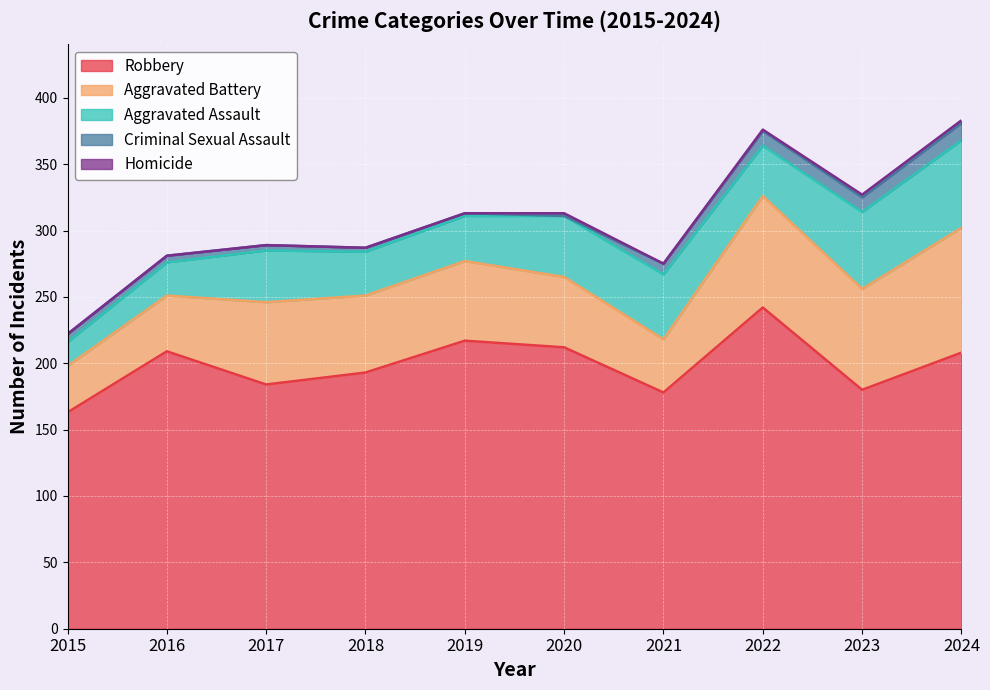

The Aggravated Assault series shows 18 at 2015. True or false?

True